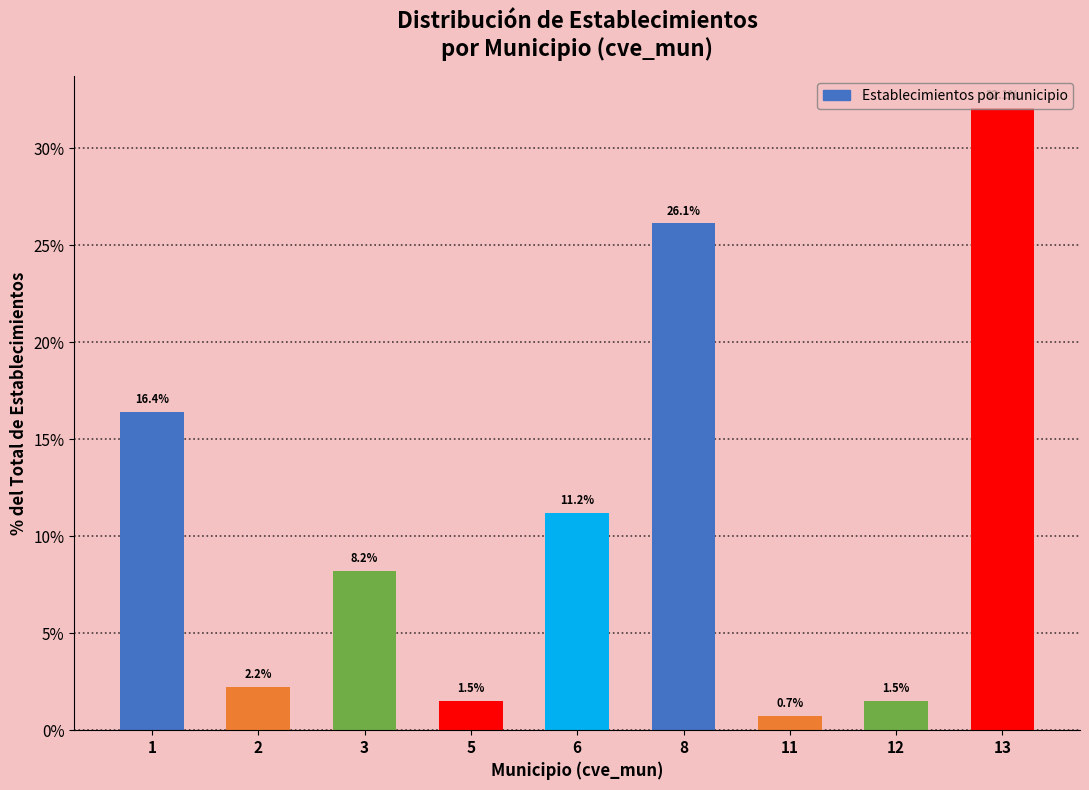

What is the value of the 6th bar from the left?

26.1